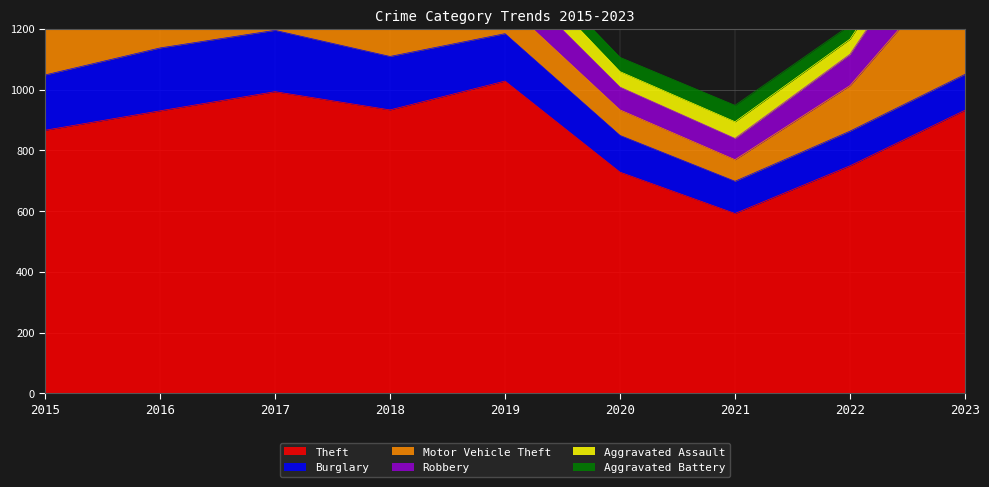

Reading left to right, what are all the values shown in this chart?

Theft: 2015=866	2016=930	2017=993	2018=933	2019=1028	2020=728	2021=592	2022=749	2023=932
Burglary: 2015=182	2016=207	2017=202	2018=176	2019=156	2020=121	2021=106	2022=114	2023=118
Motor Vehicle Theft: 2015=178	2016=209	2017=174	2018=132	2019=101	2020=84	2021=71	2022=150	2023=399
Robbery: 2015=117	2016=146	2017=169	2018=103	2019=100	2020=75	2021=70	2022=103	2023=228
Aggravated Assault: 2015=43	2016=78	2017=68	2018=56	2019=71	2020=51	2021=55	2022=50	2023=62
Aggravated Battery: 2015=47	2016=56	2017=68	2018=74	2019=43	2020=47	2021=54	2022=46	2023=43